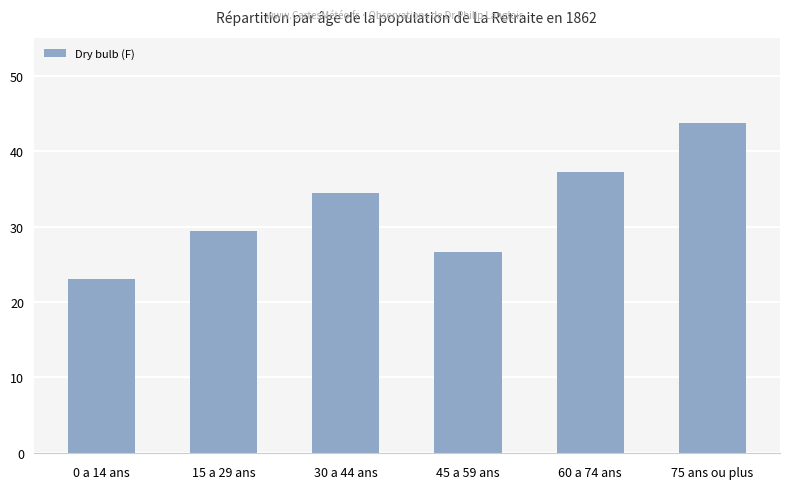

What is the value of the 3rd bar from the left?

34.5